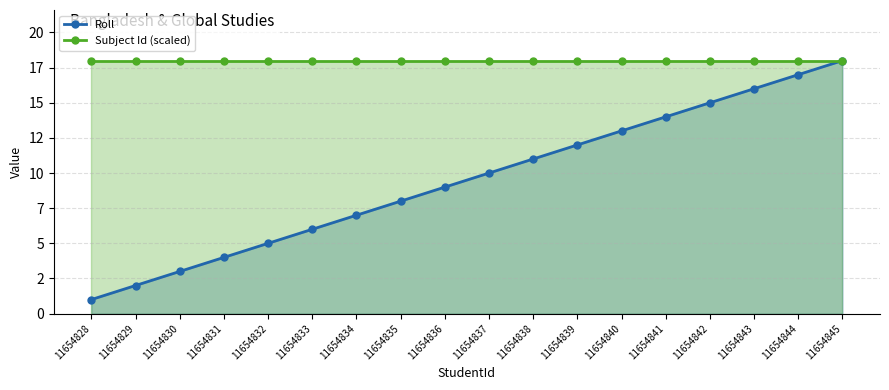

What is the total value across all series at 11654833?

24